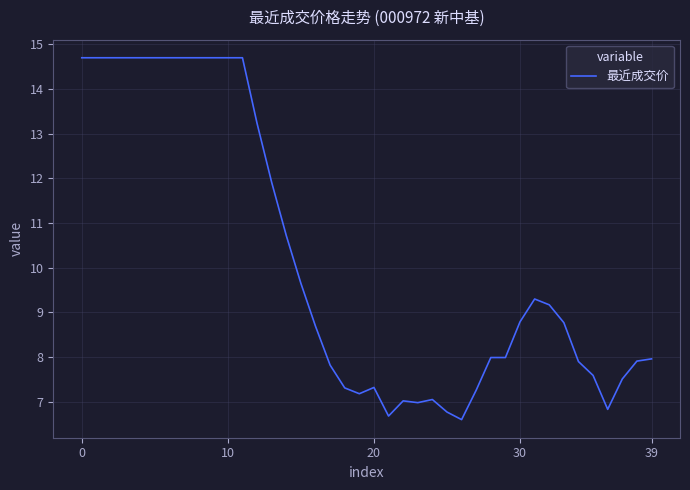

What is the greatest value displayed?

14.7